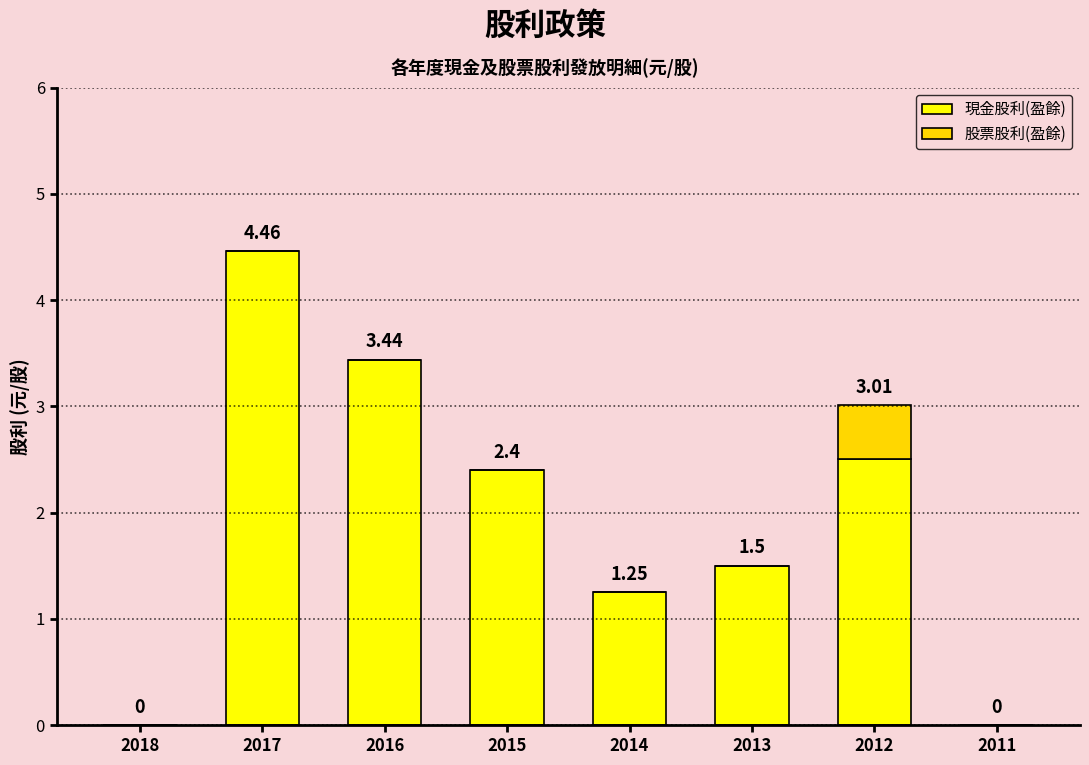

How many data points does each series have?

8